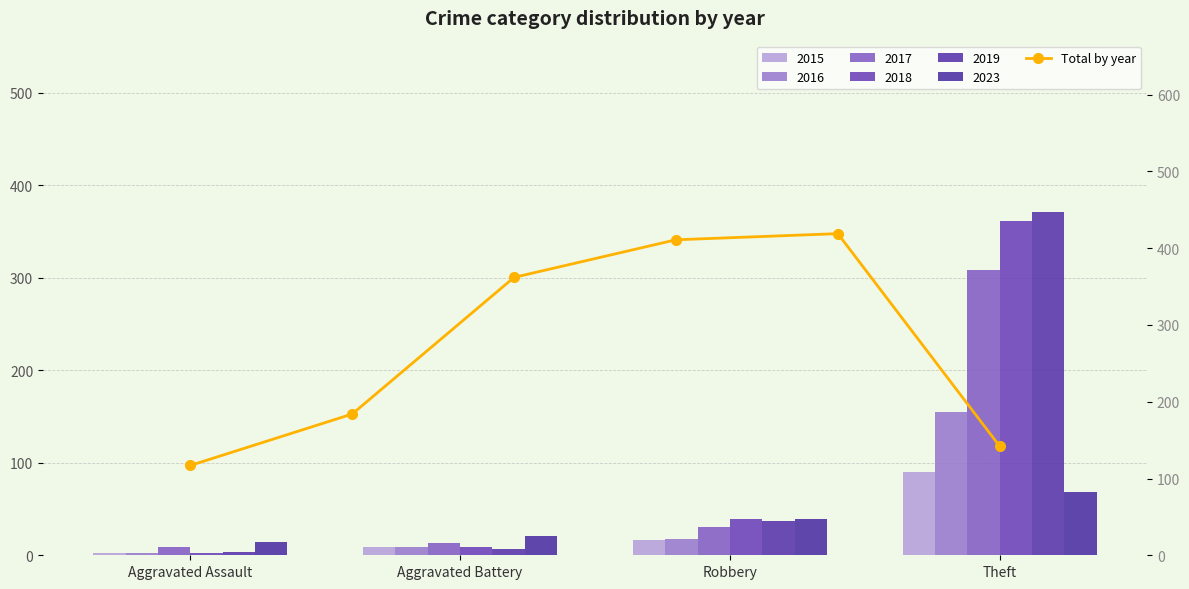

What position from the left is Aggravated Battery?

2